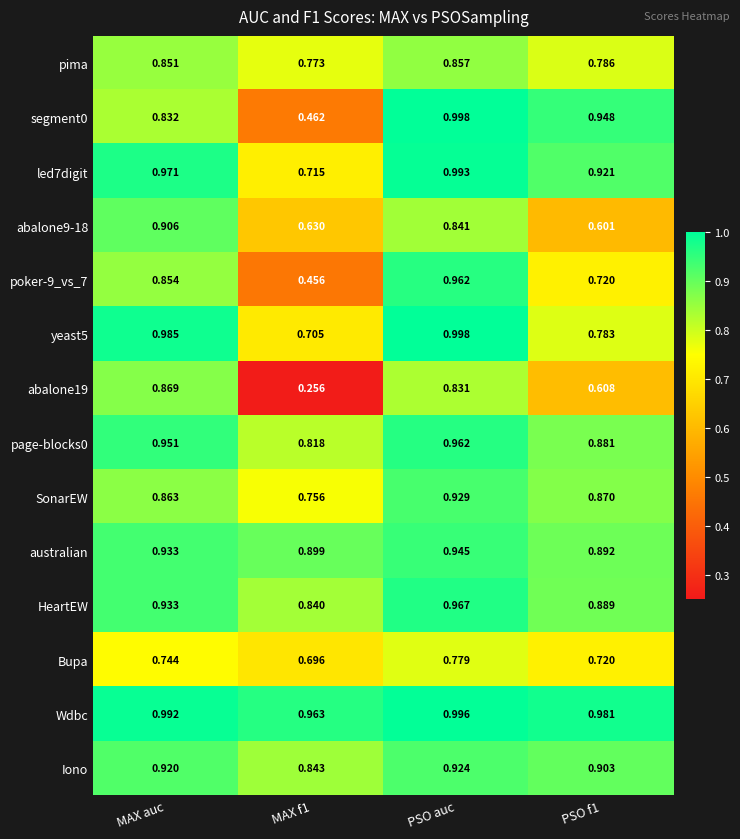

At which label does Iono reach its peak?

PSO auc